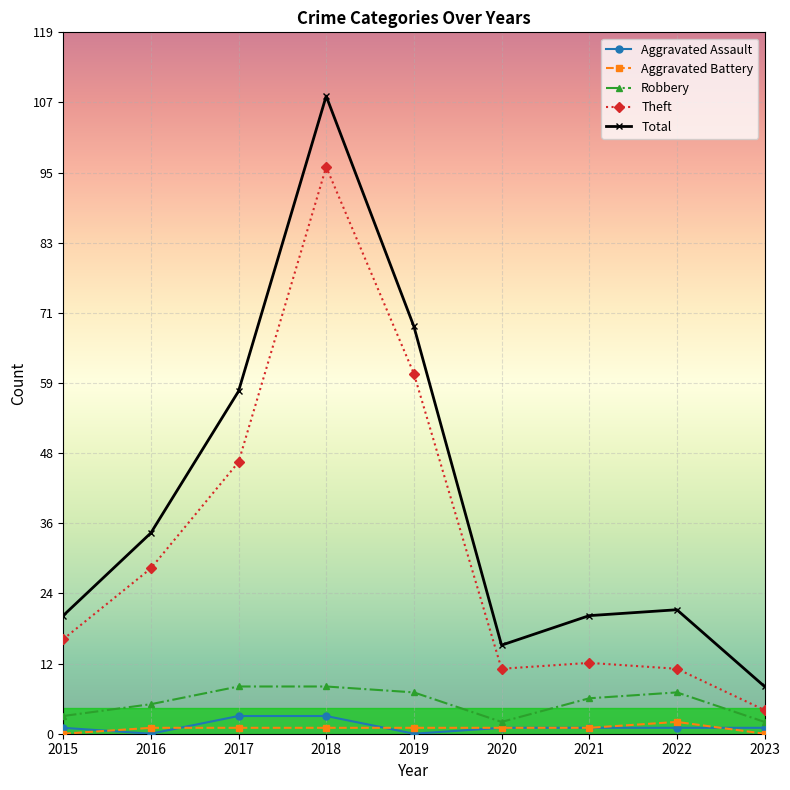

What are all the series names shown in the legend?

Aggravated Assault, Aggravated Battery, Robbery, Theft, Total